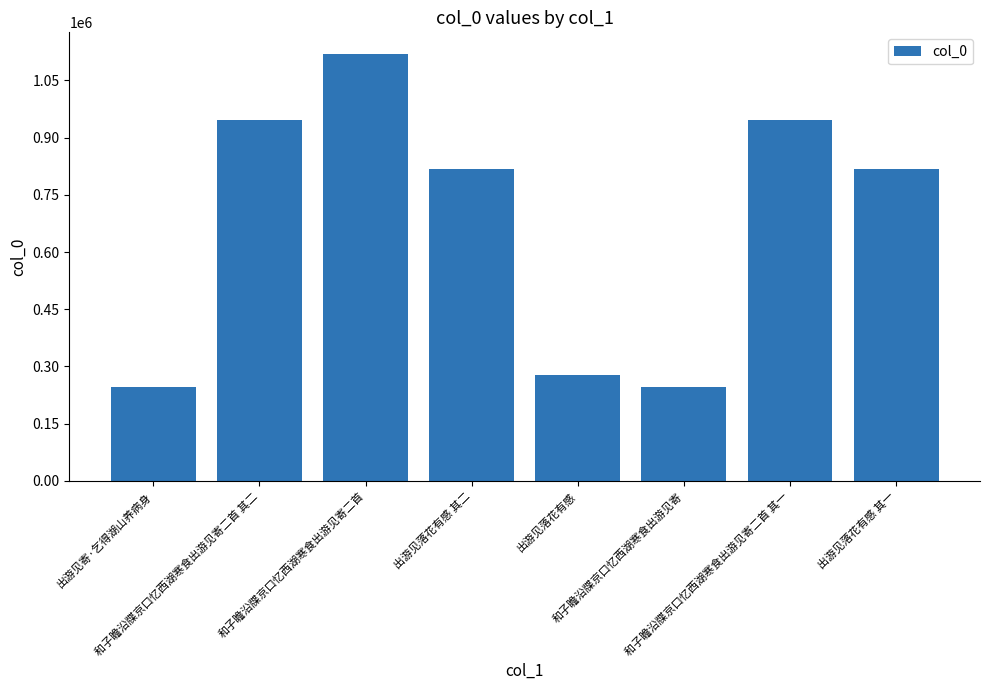

The chart shows a value of 277608 at 出游见落花有感. True or false?

True